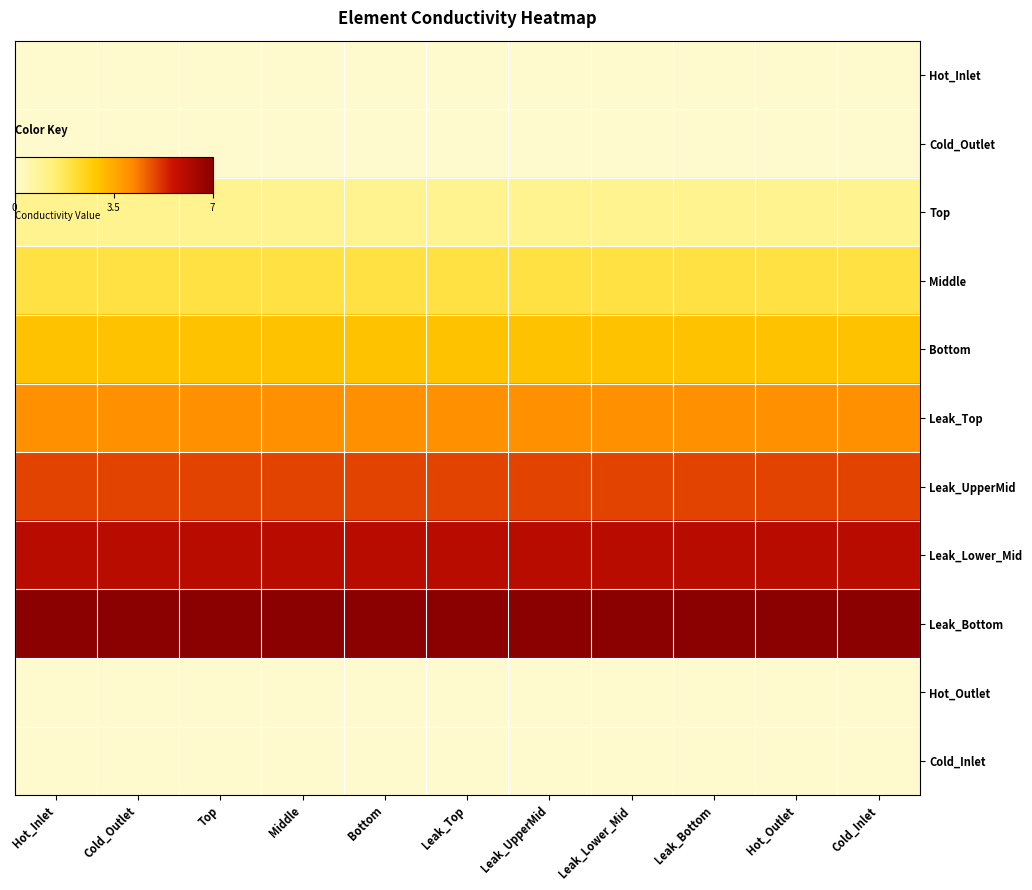

List the labels in order of Bottom value, largest first.

Hot_Inlet, Cold_Outlet, Top, Middle, Bottom, Leak_Top, Leak_UpperMid, Leak_Lower_Mid, Leak_Bottom, Hot_Outlet, Cold_Inlet